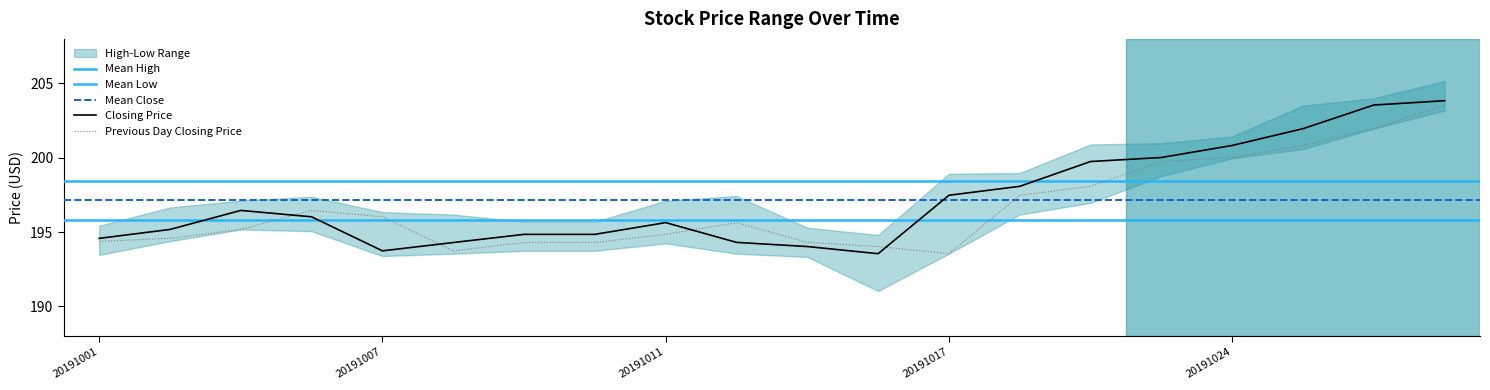

True or false: Previous Day Closing Price and Closing Price intersect in this chart.

True